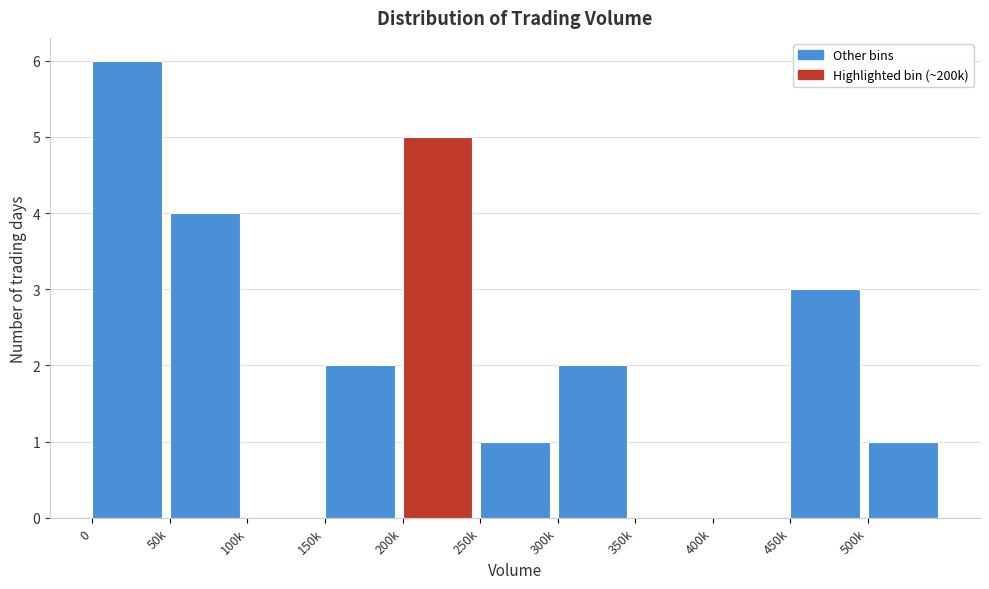

Reading left to right, list all the values displayed in this chart.

0=6	50k=4	100k=0	150k=2	200k=5	250k=1	300k=2	350k=0	400k=0	450k=3	500k=1